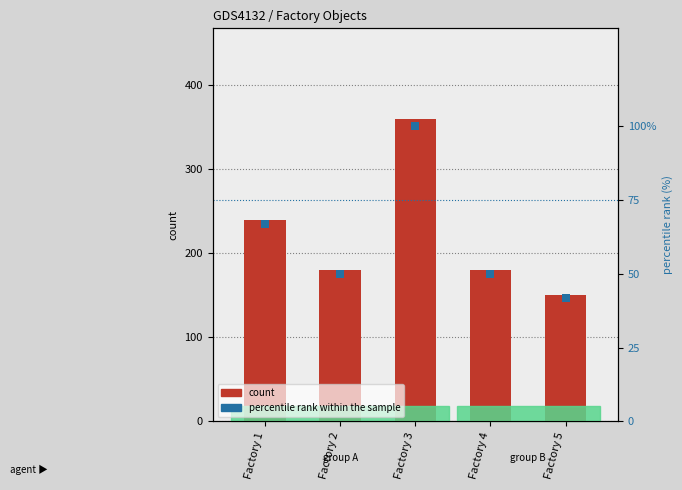

What is the total value across all series at Factory 5?

191.7